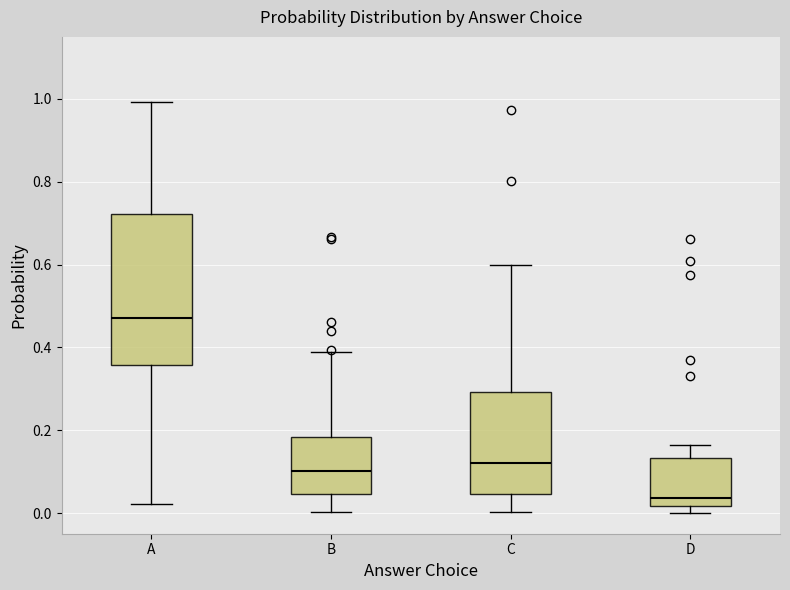

Where is the upper edge of the box for D on the y-axis? The values are not printed on the chart, so give them approximately, as read against the axis.

0.14